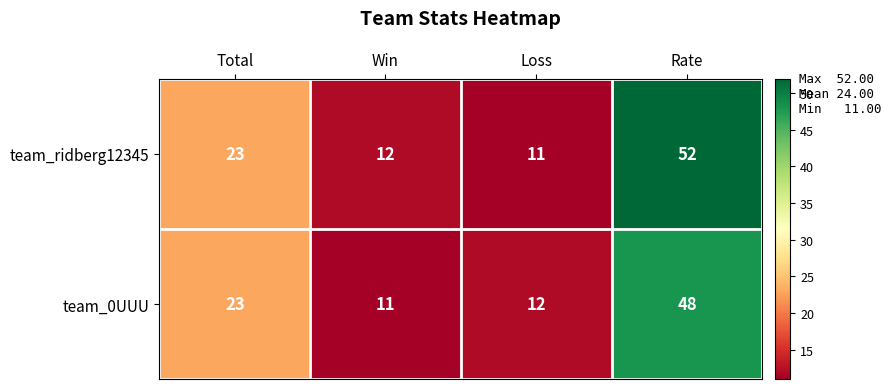

The team_ridberg12345 series shows 12 at Win. True or false?

True